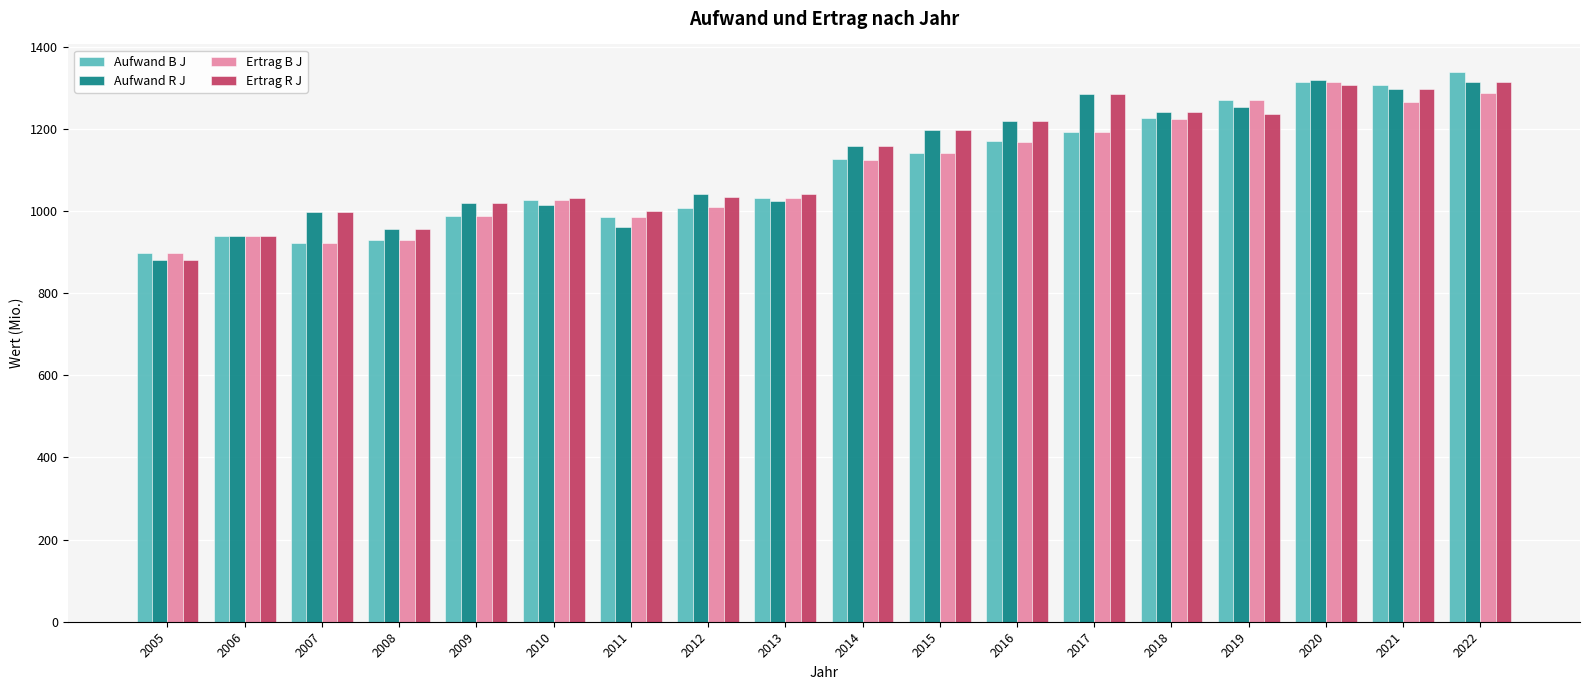

Is the value of Aufwand R J at 2018 greater than the value of Aufwand B J at 2022?

No